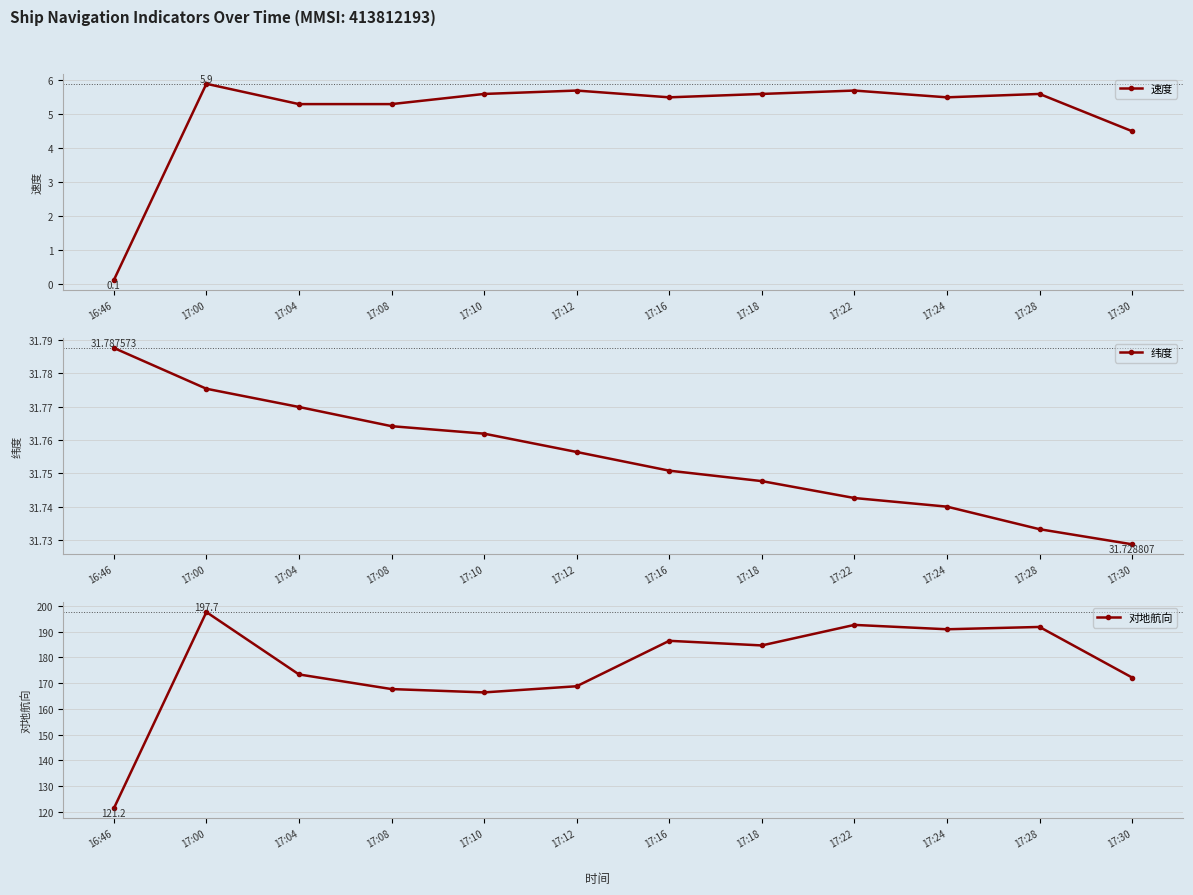

Does the chart have visible grid lines?

Yes